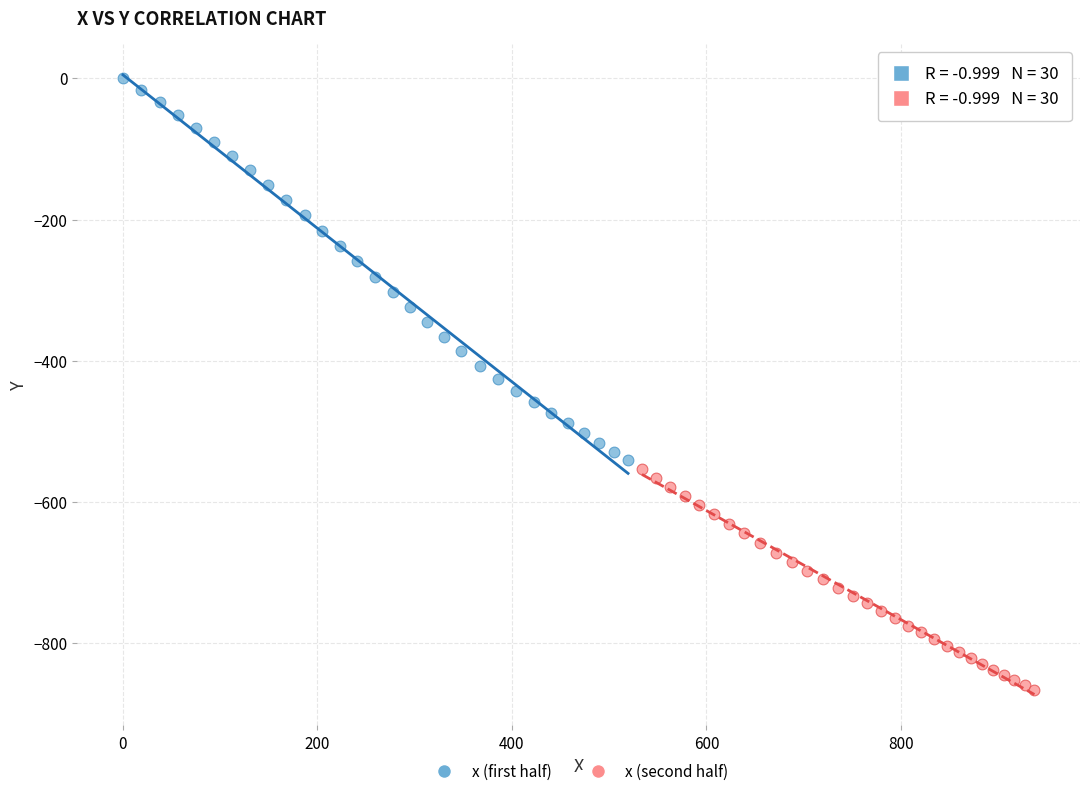

Which series contains the lowest Y value?

x (second half)